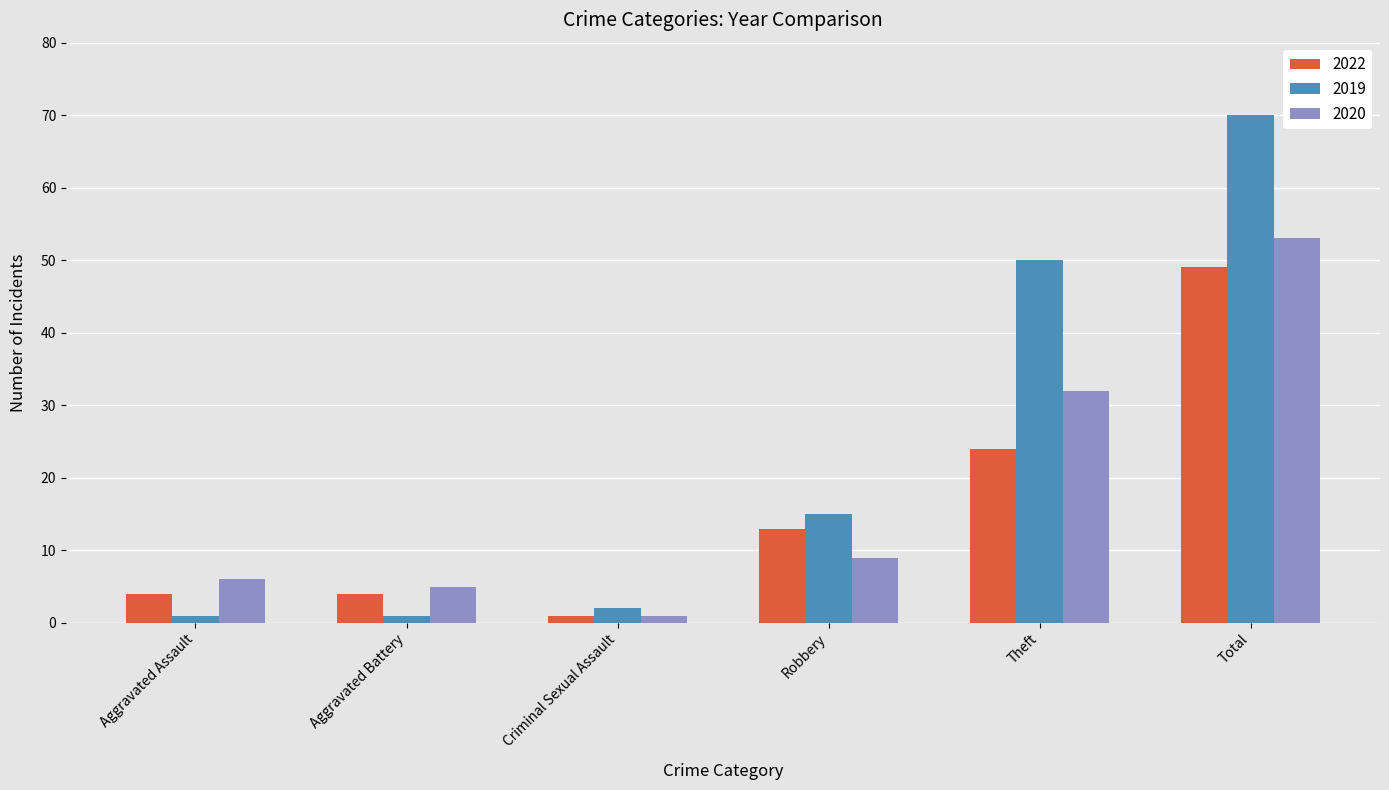

What is the difference between the second highest and minimum values in the 2022 series?

23